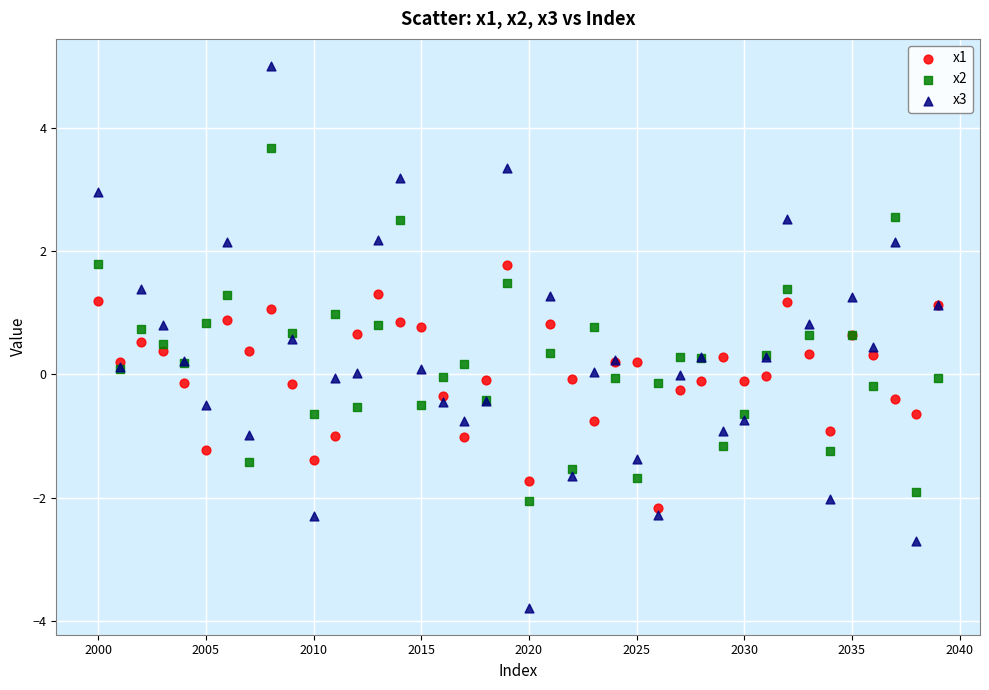

Which series contains the highest Y value?

x3